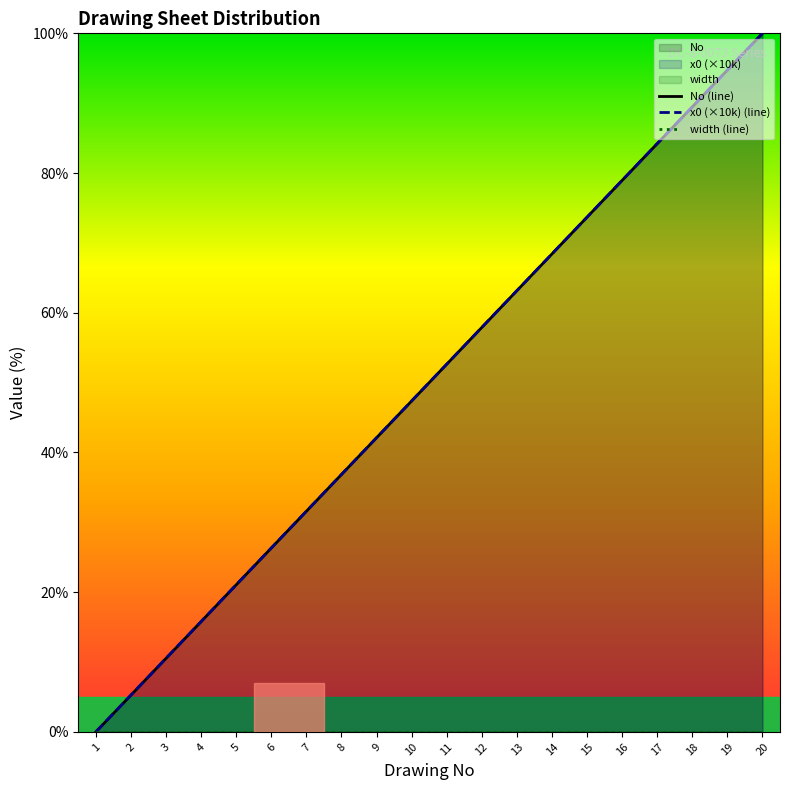

Reading left to right, what are all the values shown in this chart?

No (line): 0.0	5.3	10.5	15.8	21.1	26.3	31.6	36.8	42.1	47.4	52.6	57.9	63.2	68.4	73.7	78.9	84.2	89.5	94.7	100.0
x0 (×10k) (line): 0.0	5.3	10.5	15.8	21.1	26.3	31.6	36.8	42.1	47.4	52.6	57.9	63.2	68.4	73.7	78.9	84.2	89.5	94.7	100.0
width (line): 0.0	0.0	0.0	0.0	0.0	0.0	0.0	0.0	0.0	0.0	0.0	0.0	0.0	0.0	0.0	0.0	0.0	0.0	0.0	0.0